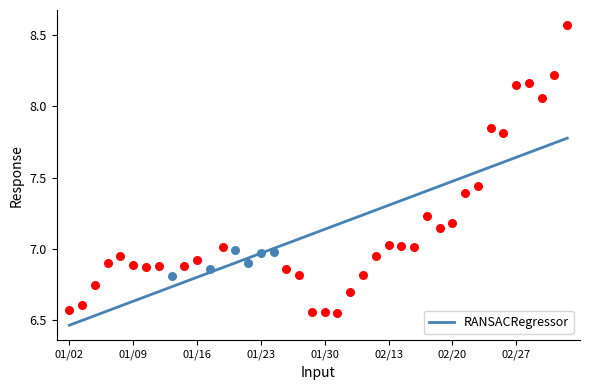

Approximately how many times larger is the value at 16 compared to 33?

0.9